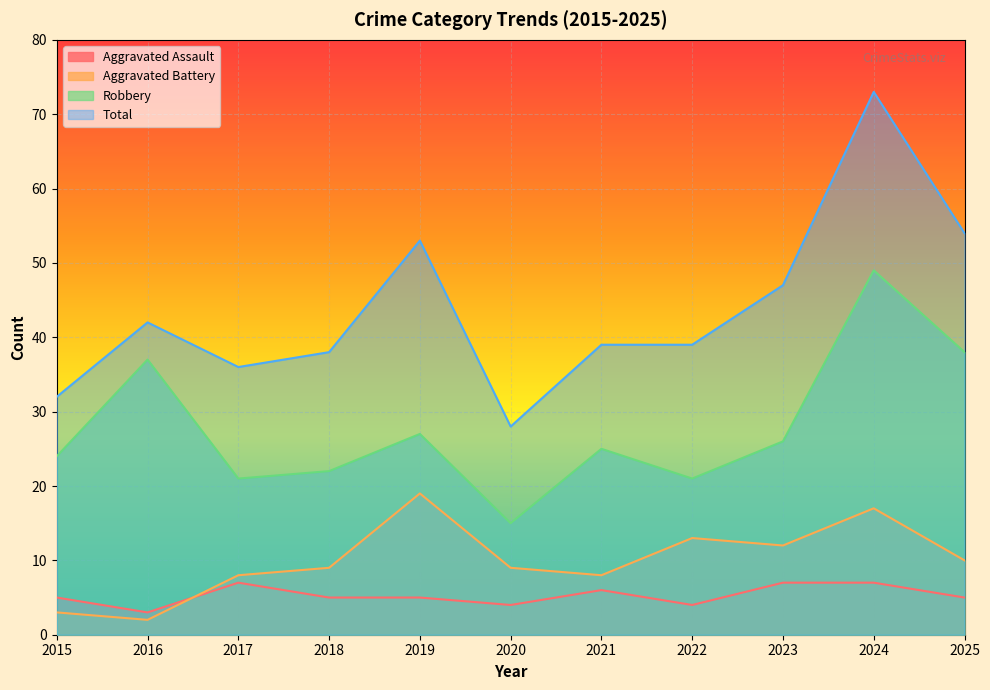

What is the value of the Total point at the 1st from the left?

32